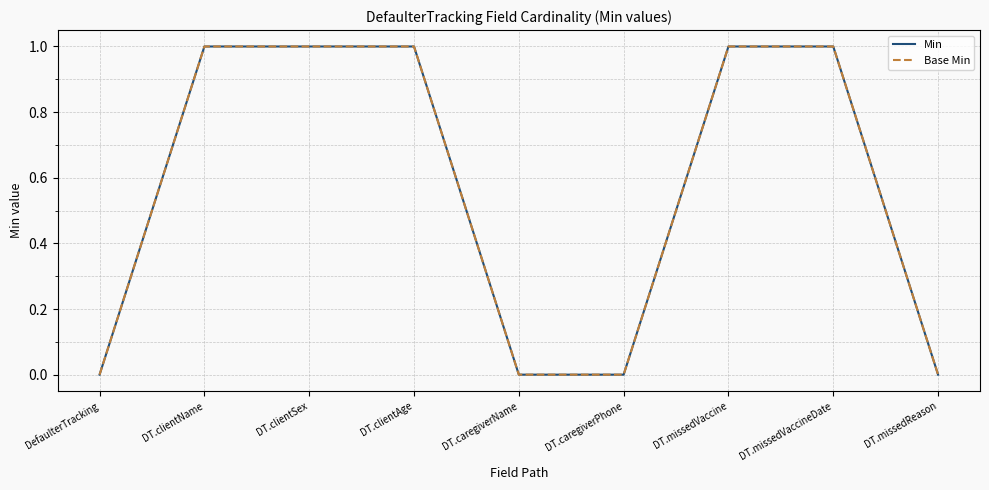

True or false: Min and Base Min cross at least once.

False